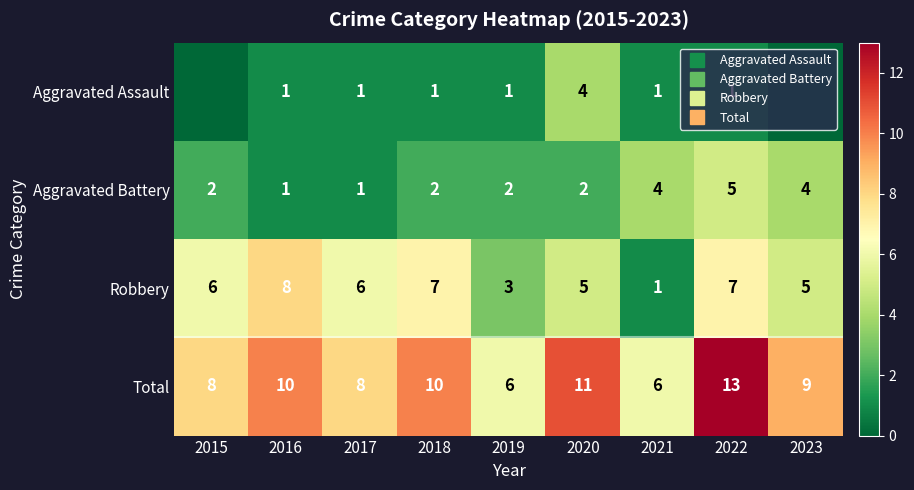

At how many categories does at least one series exceed 8?

5